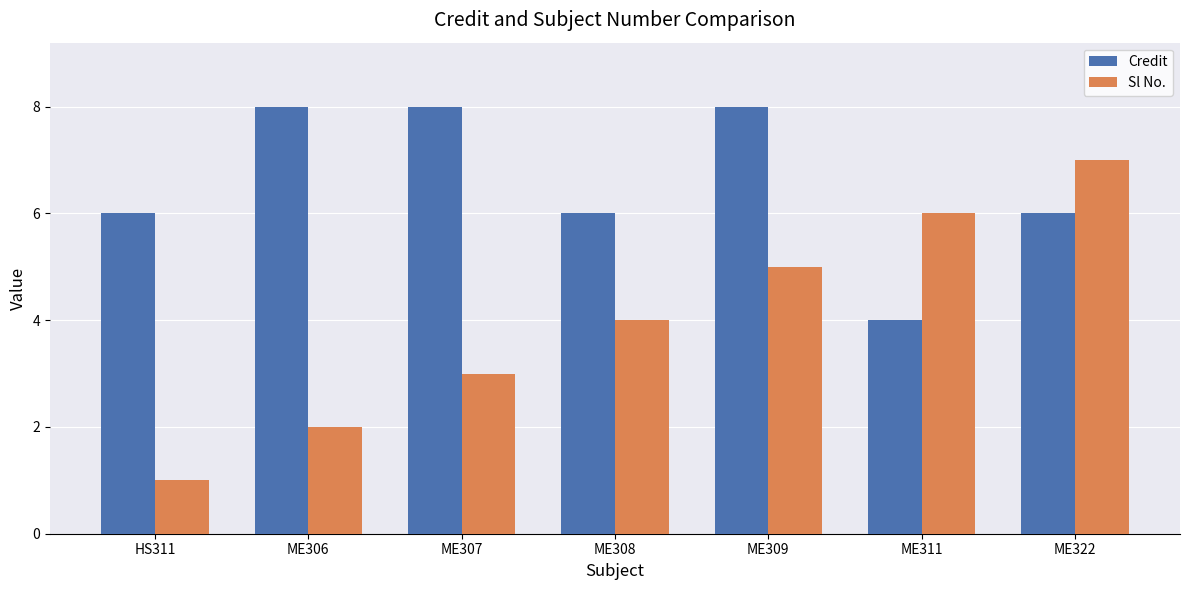

Is it true that Sl No. equals 8 at ME309?

False